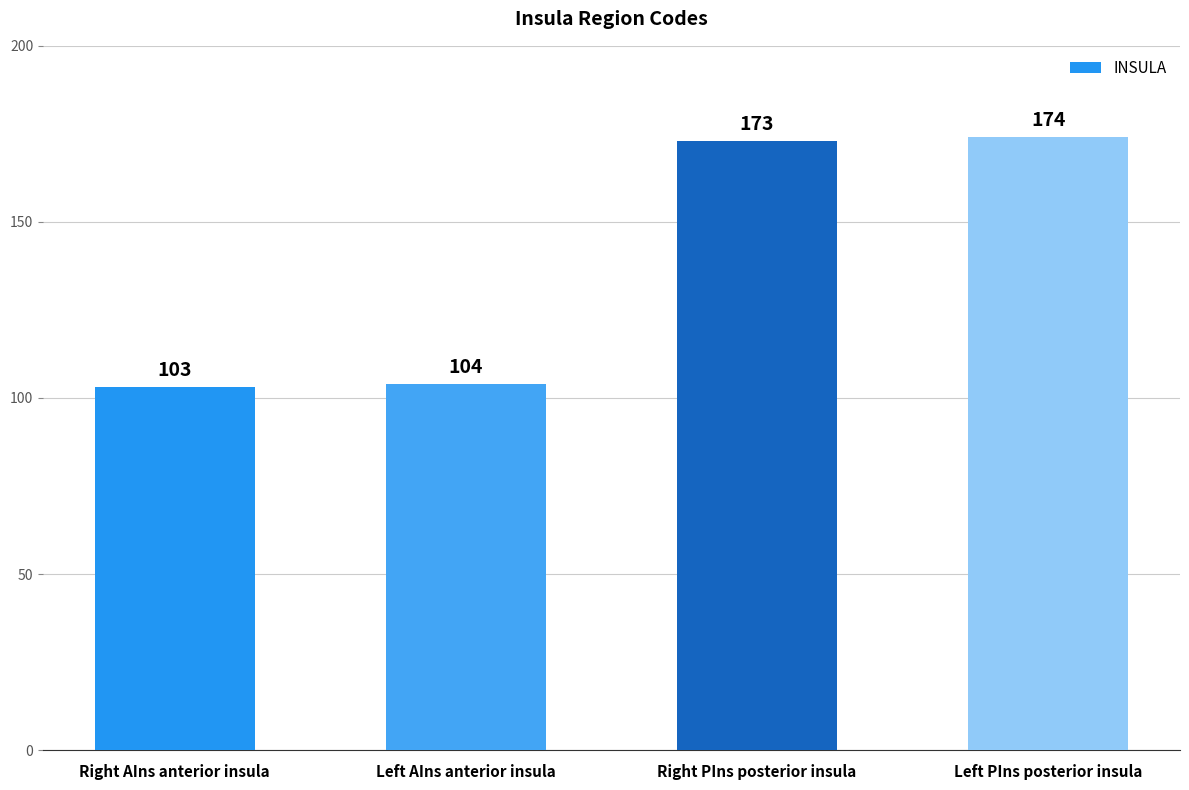

What is the label of the 2nd bar from the left?

Left AIns anterior insula